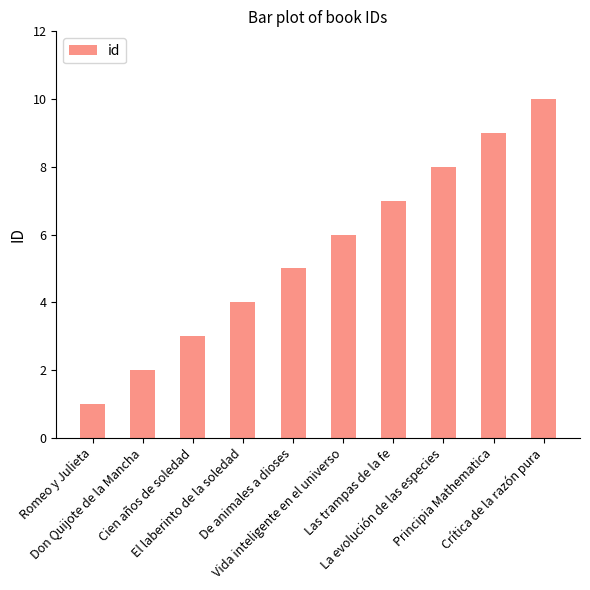

How many categories are shown in the chart?

10